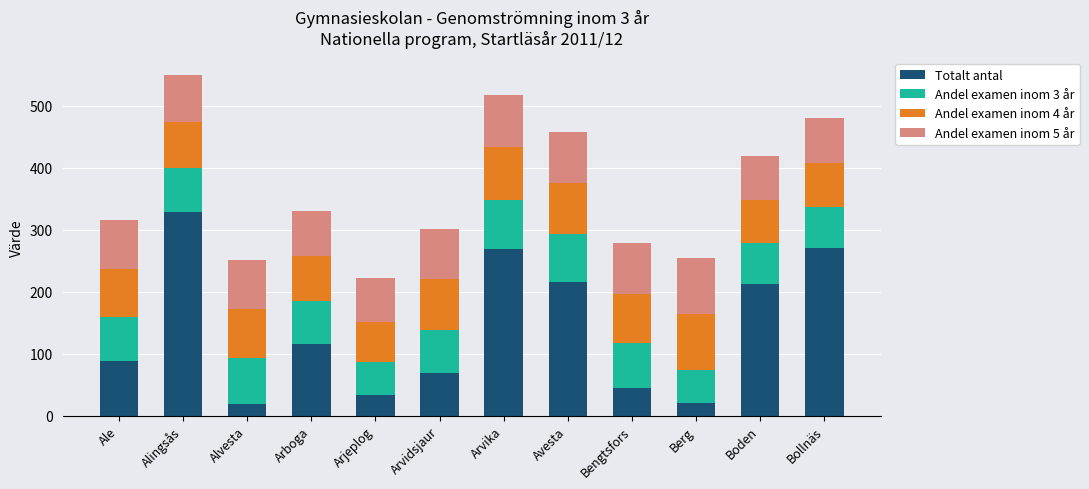

What is the total value across all series at Arjeplog?

222.2